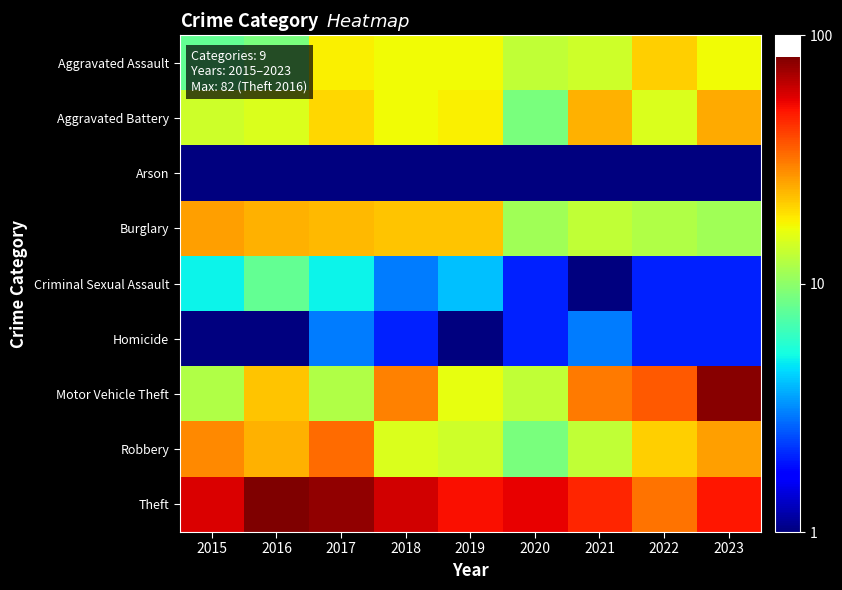

What is the difference between the highest and lowest values at 2023?

78.5